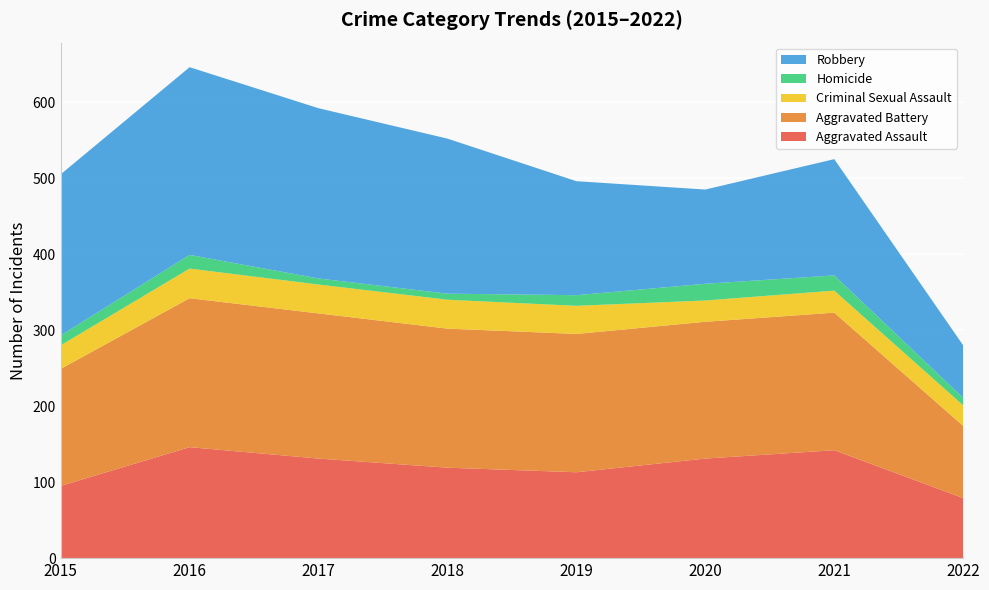

Reading left to right, extract all data points from this chart.

Aggravated Assault: 2015=95	2016=146	2017=131	2018=119	2019=113	2020=131	2021=142	2022=79
Aggravated Battery: 2015=154	2016=196	2017=191	2018=183	2019=182	2020=180	2021=181	2022=95
Criminal Sexual Assault: 2015=31	2016=39	2017=38	2018=38	2019=37	2020=28	2021=29	2022=27
Homicide: 2015=13	2016=18	2017=8	2018=8	2019=14	2020=22	2021=20	2022=10
Robbery: 2015=212	2016=247	2017=224	2018=204	2019=150	2020=124	2021=153	2022=69